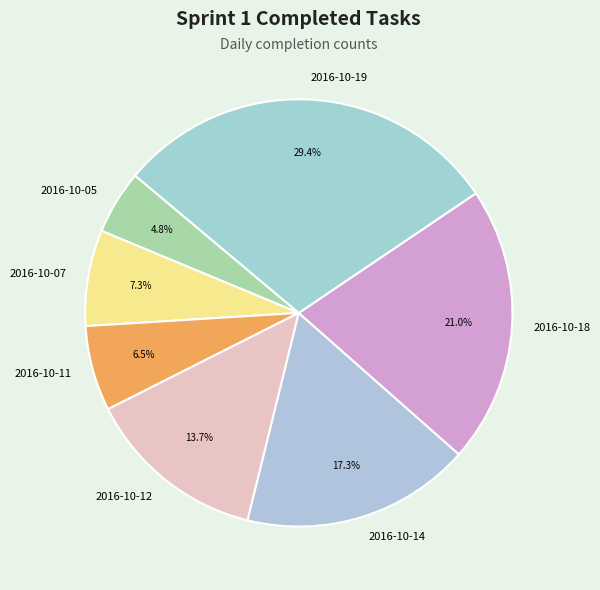

How many segments does this pie chart have?

7